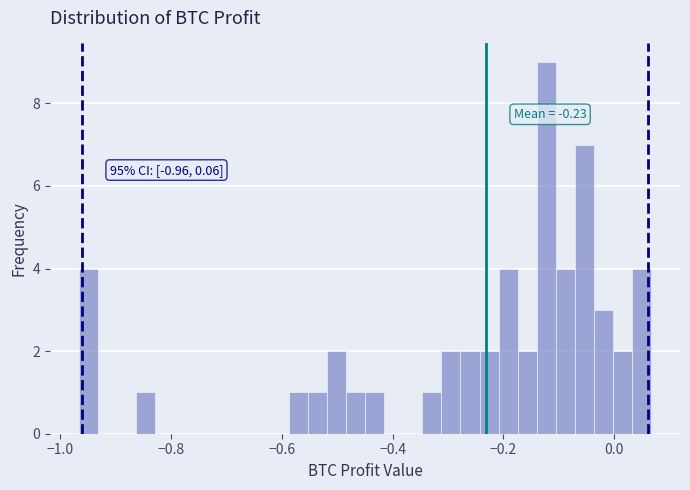

Read against the x-axis, roughly where is the centre of the tallest bar?

-0.12